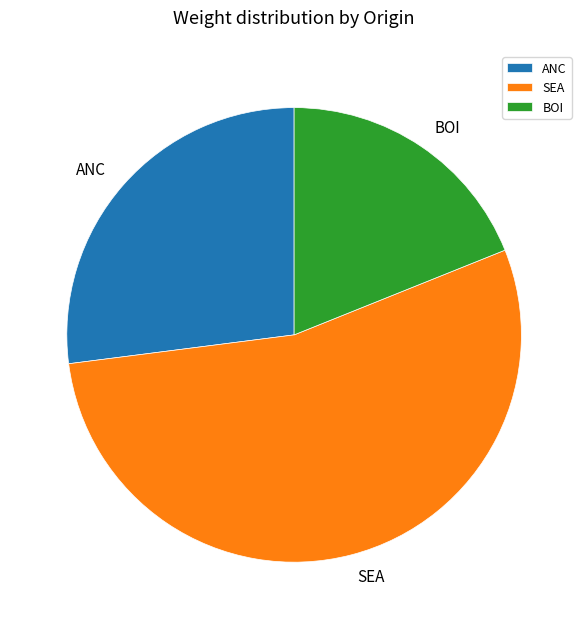

Is BOI the majority of the pie?

No